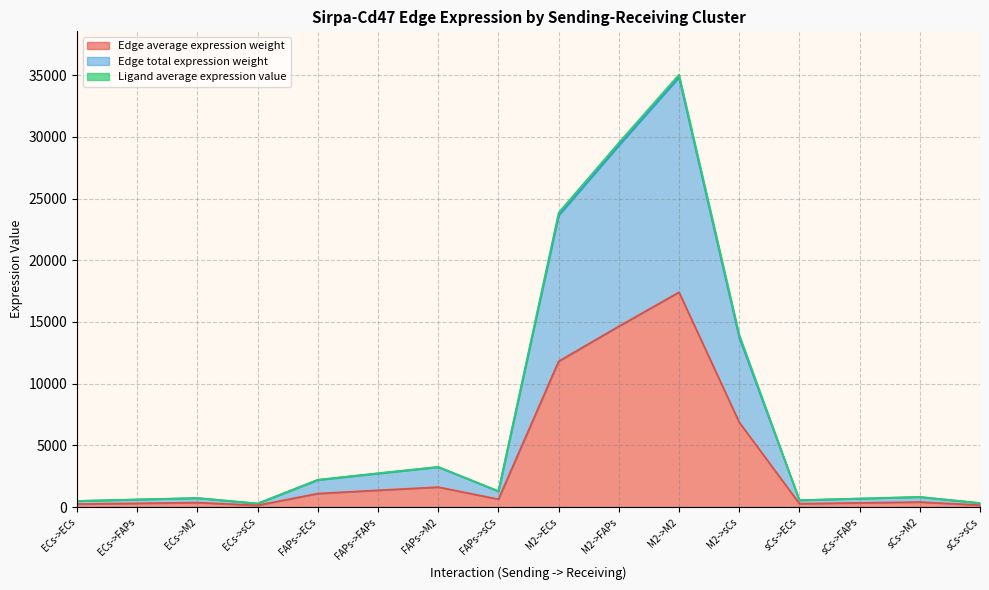

Between FAPs->ECs and sCs->sCs, which is larger?

FAPs->ECs